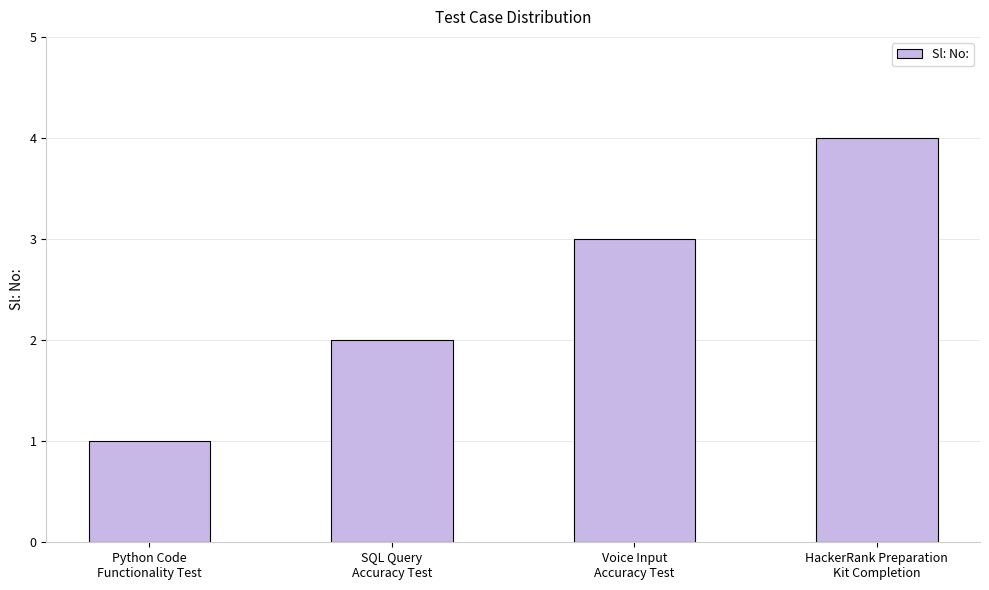

Reading left to right, transcribe all the data shown in this chart.

1	2	3	4